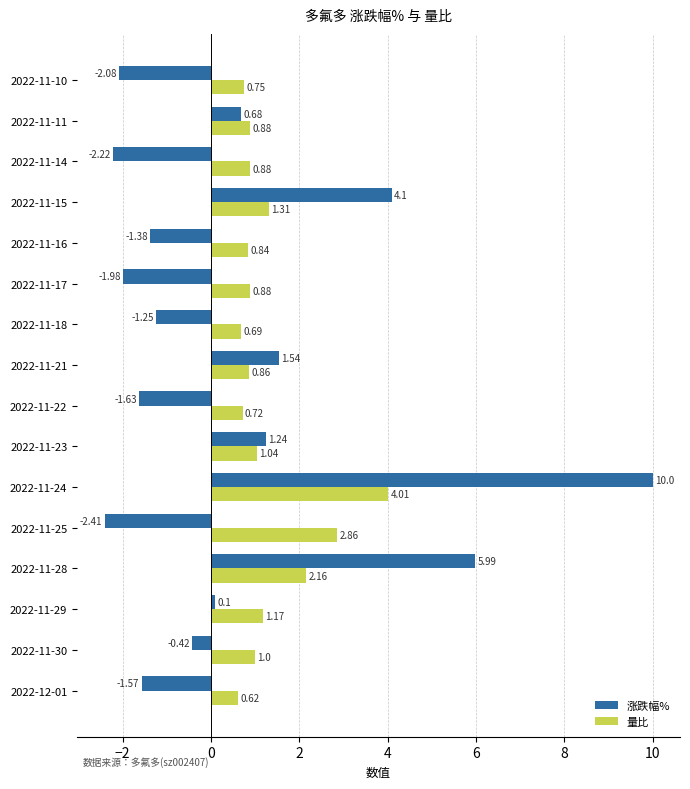

Rank the categories by 涨跌幅% value from highest to lowest.

2022-11-24, 2022-11-28, 2022-11-15, 2022-11-21, 2022-11-23, 2022-11-11, 2022-11-29, 2022-11-30, 2022-11-18, 2022-11-16, 2022-12-01, 2022-11-22, 2022-11-17, 2022-11-10, 2022-11-14, 2022-11-25